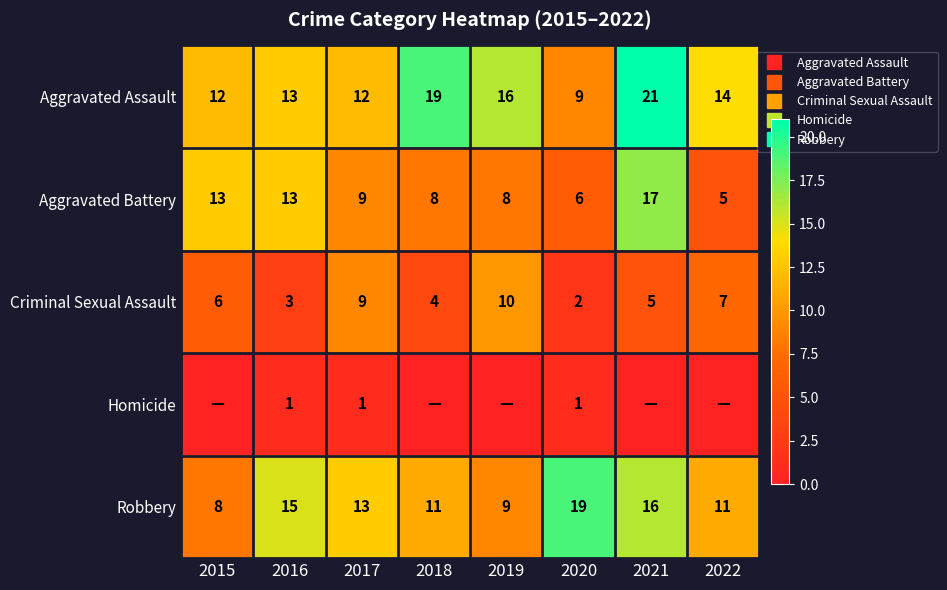

What is the approximate value of Aggravated Assault at 2021, to the nearest 5?

20